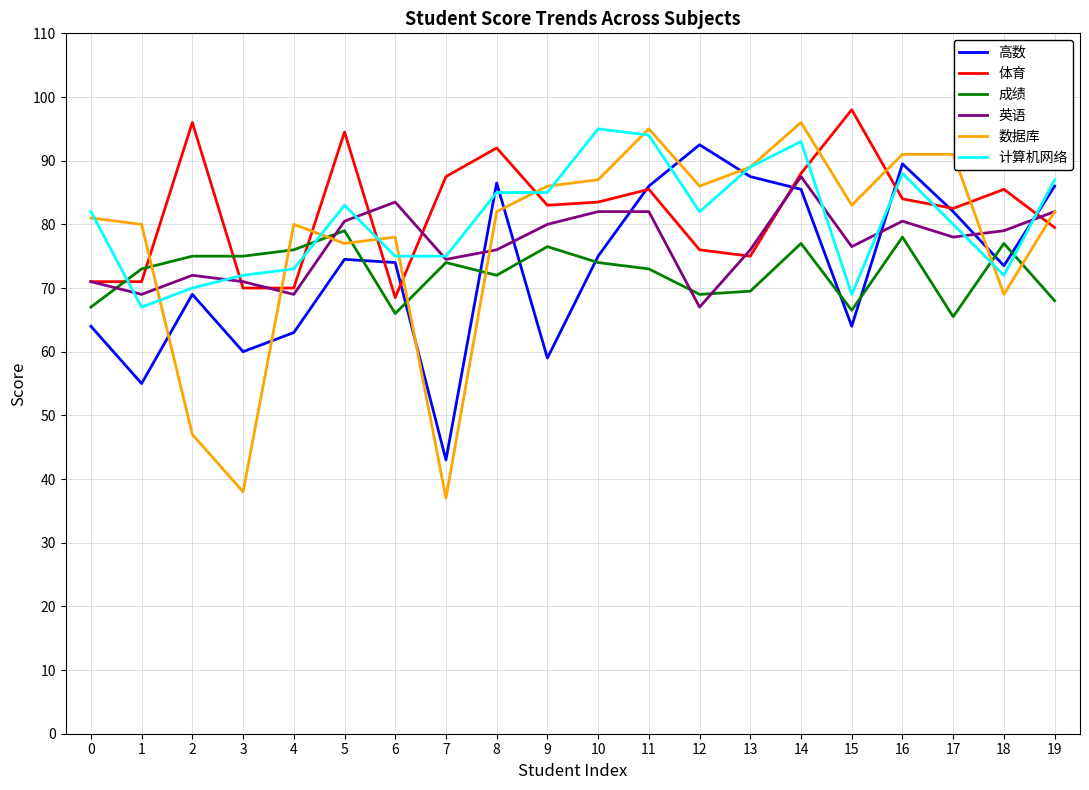

Does the chart display data point markers on the line(s)?

No